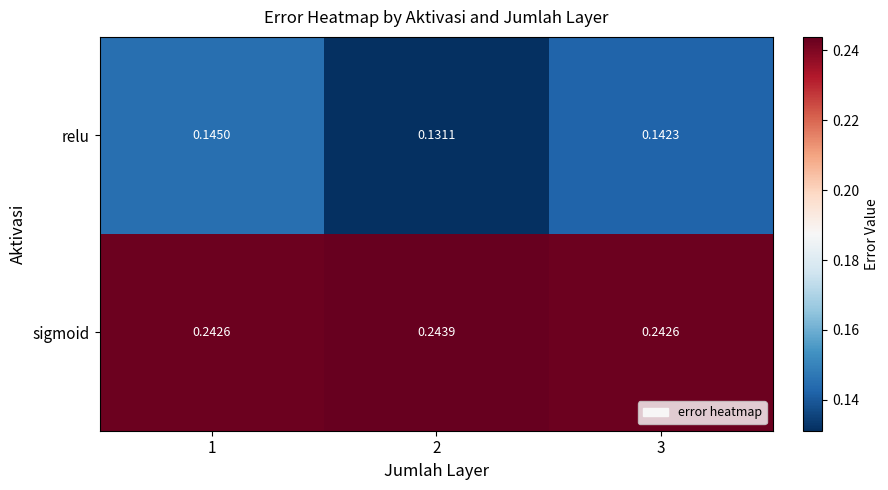

List the series in order of their overall mean, lowest first.

relu, sigmoid